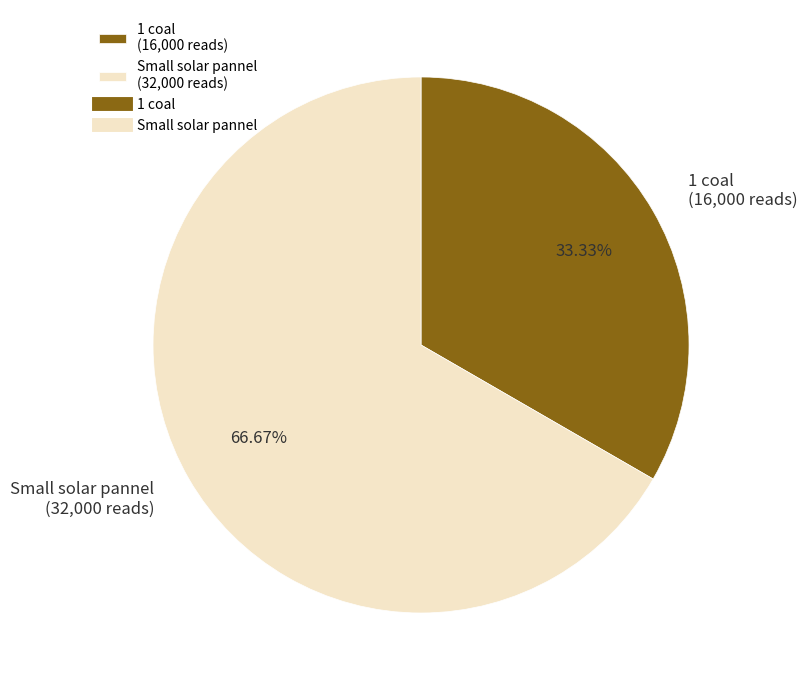

Is it true that 1 coal is 48% of the pie?

False